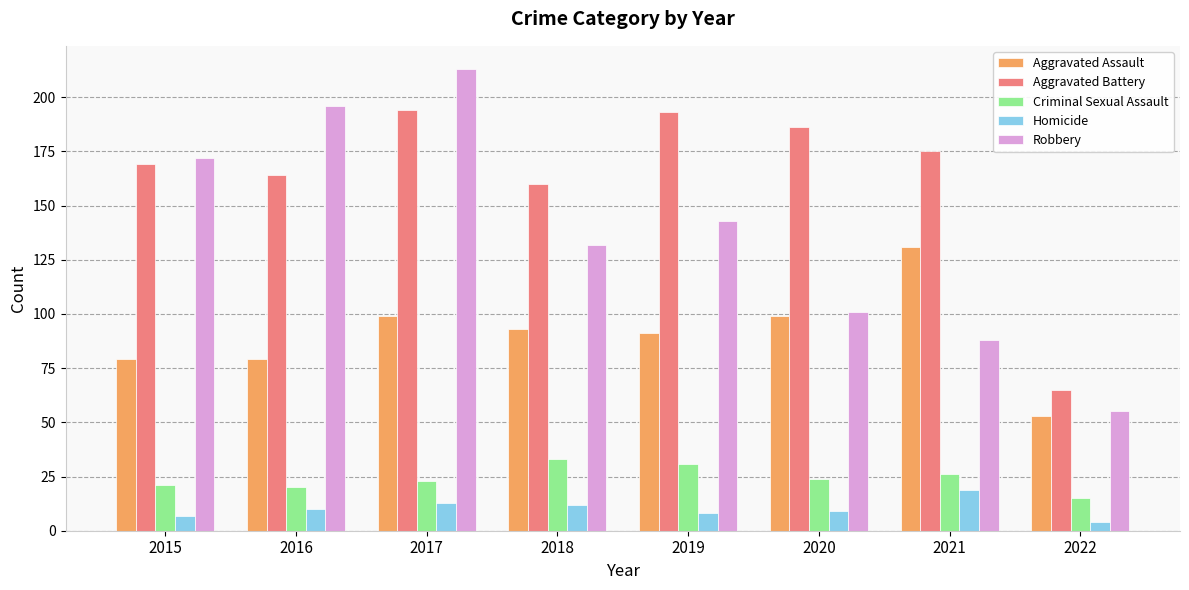

At which label is Robbery closest to 134?

2018